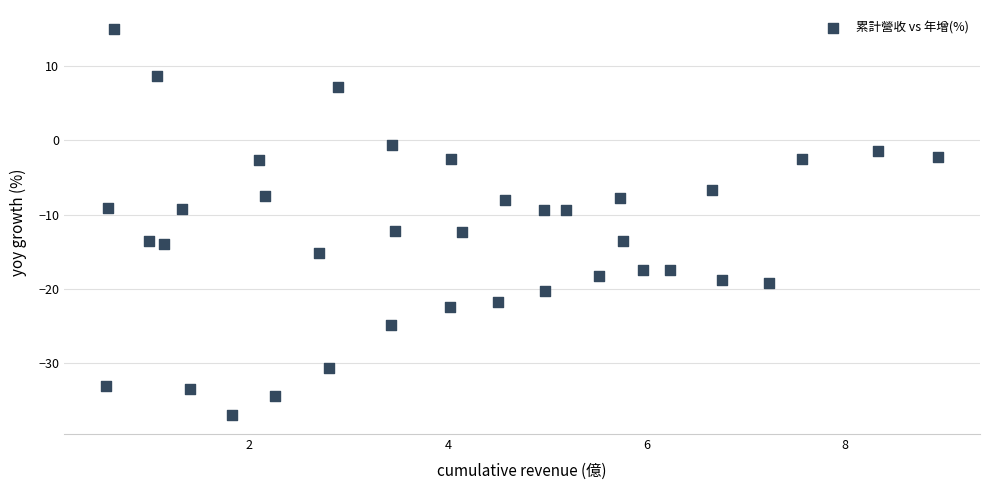

What is the range of Y values (max minus min)?

51.8